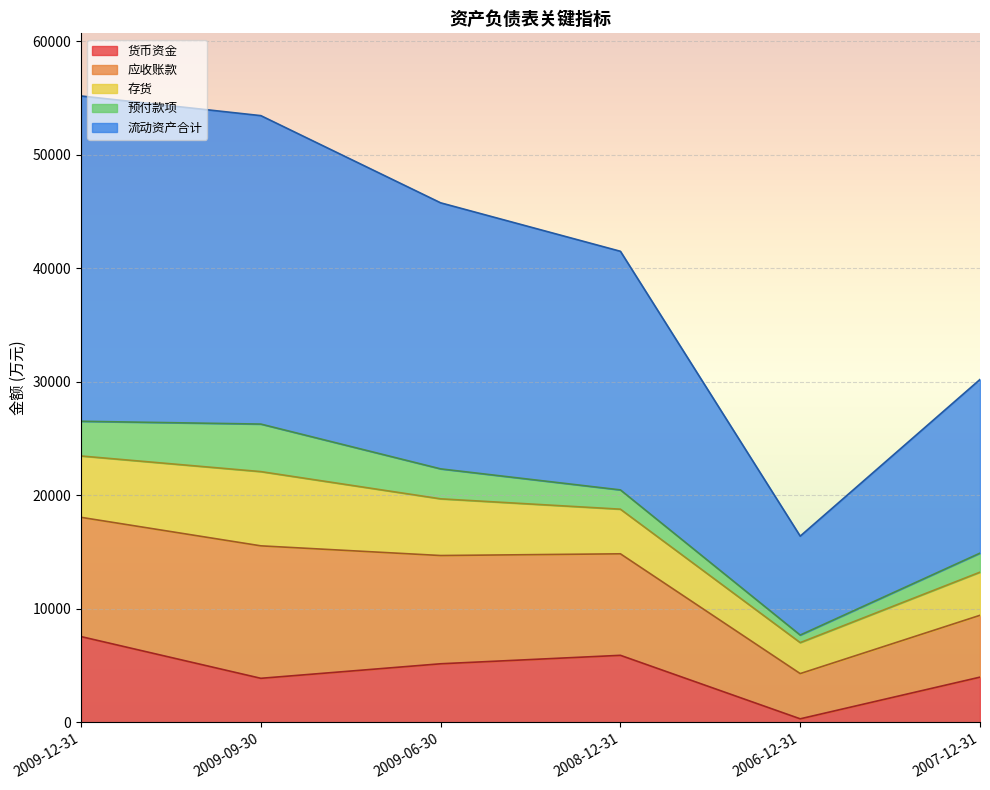

At how many categories does at least one series exceed 18223?

4